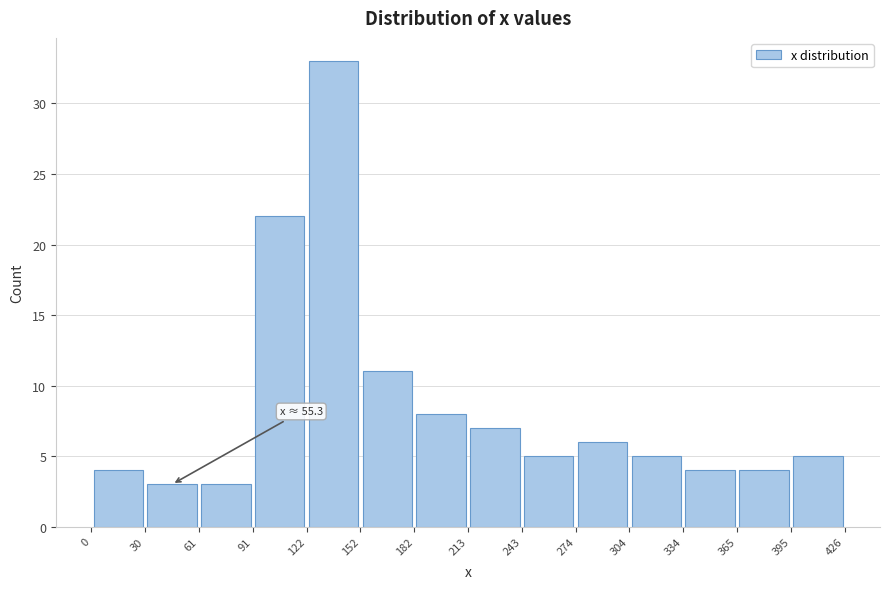

Over which range of the x-axis is the bar tallest?

122 to 152